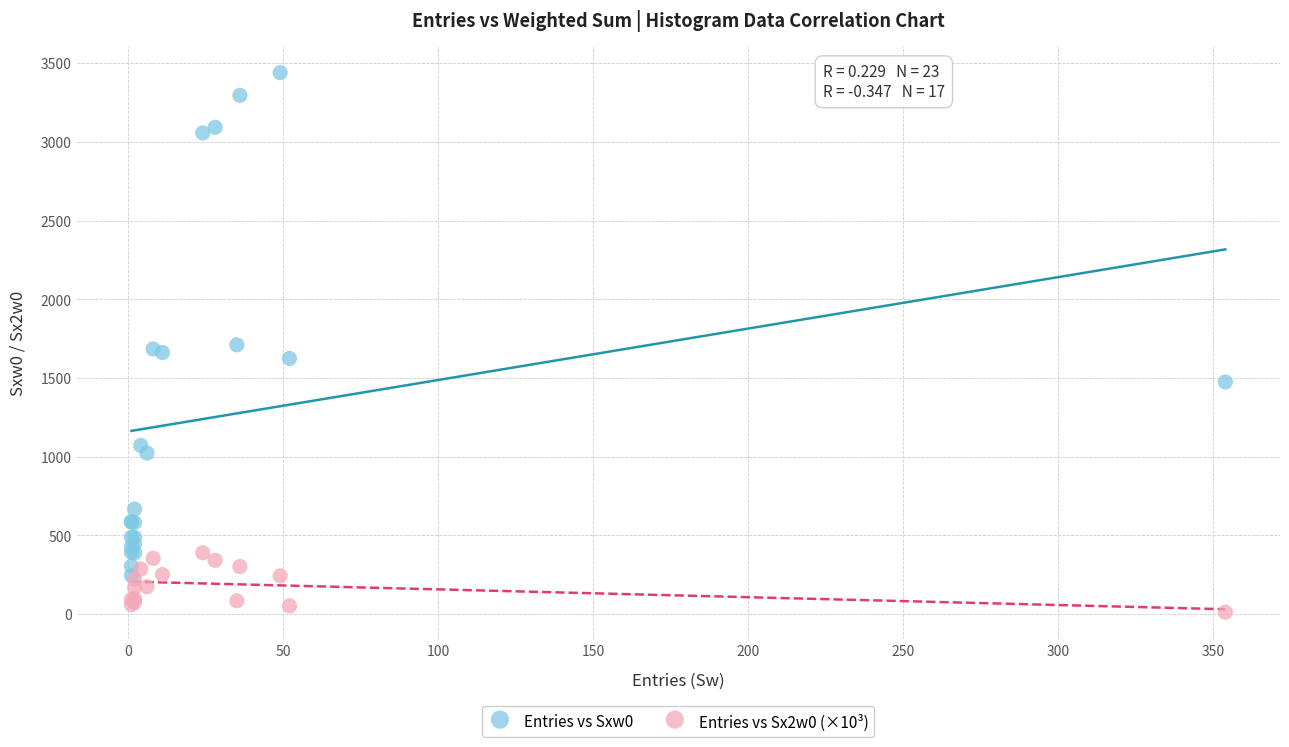

Which series contains the lowest Y value?

Entries vs Sx2w0 (×10³)